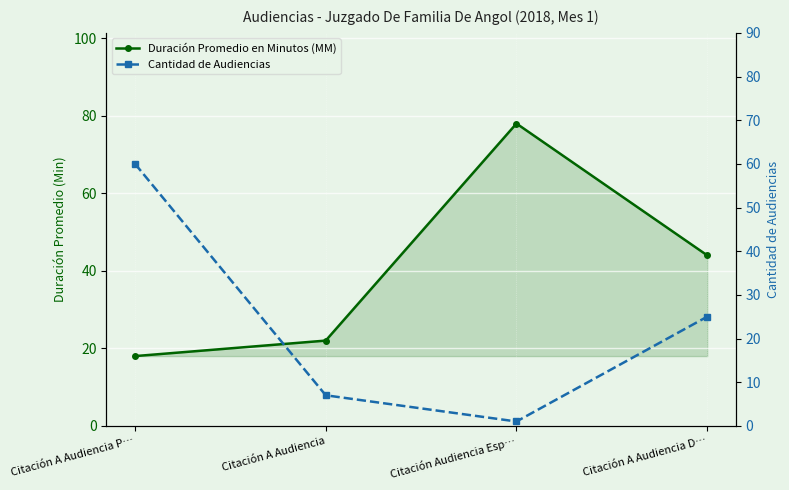

The Cantidad de Audiencias series shows 60 at Citación A Audiencia P…. True or false?

True